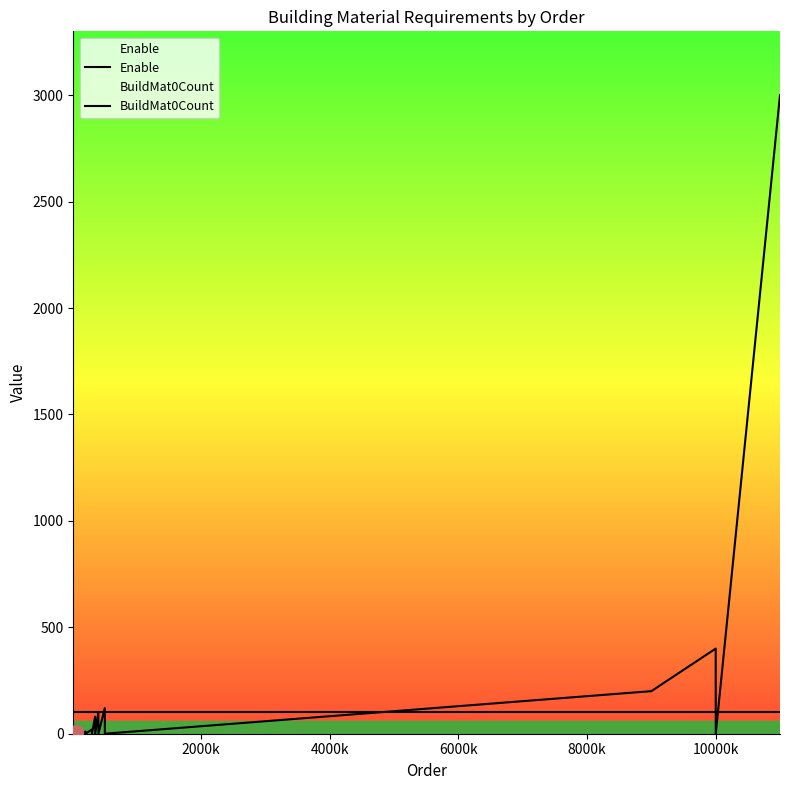

How many values in the BuildMat0Count series exceed 8?

11